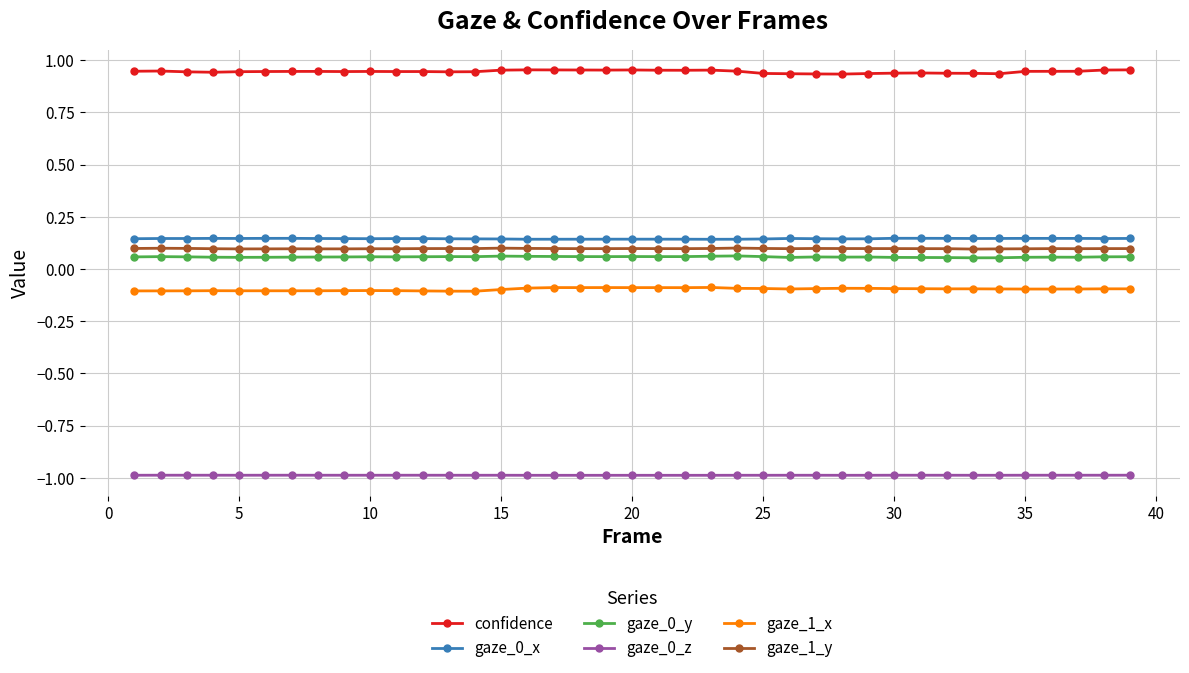

True or false: gaze_0_x has more than 2 points higher than both neighbors.

True